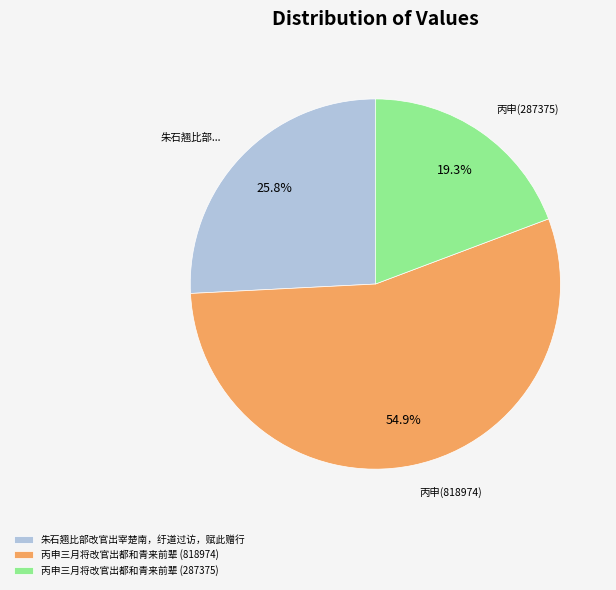

What percentage is NOT represented by 朱石翘比部改官出宰楚南，纡道过访，赋此赠行?

74.2%